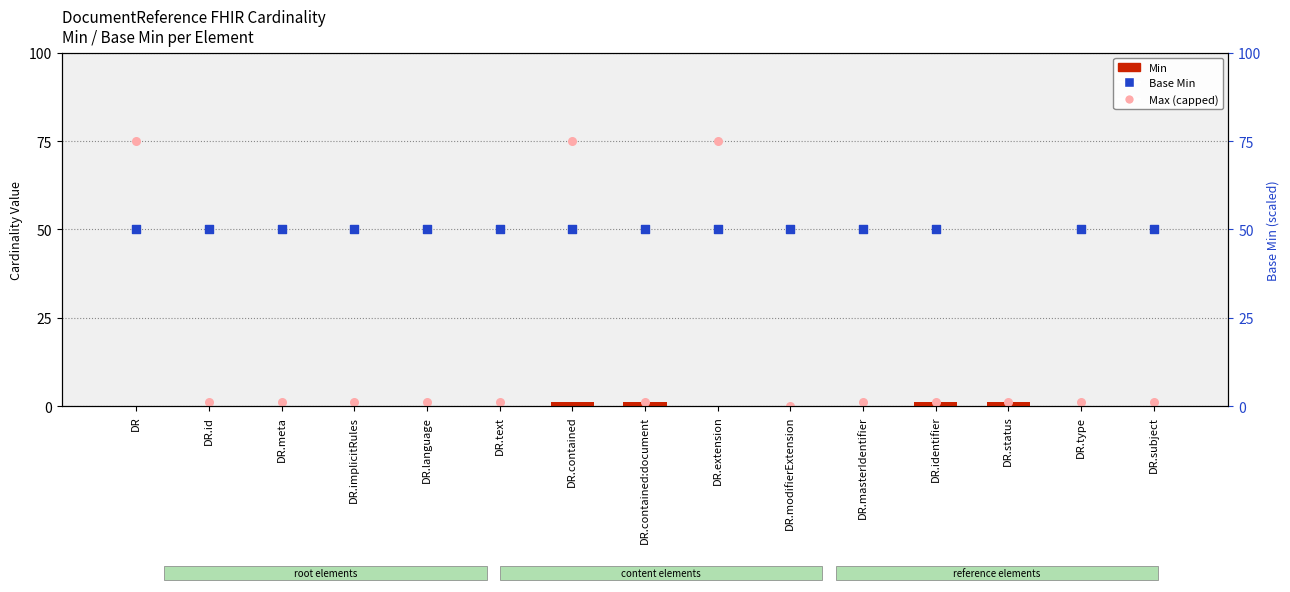

At which category is the sum across all series the highest?

DR.contained